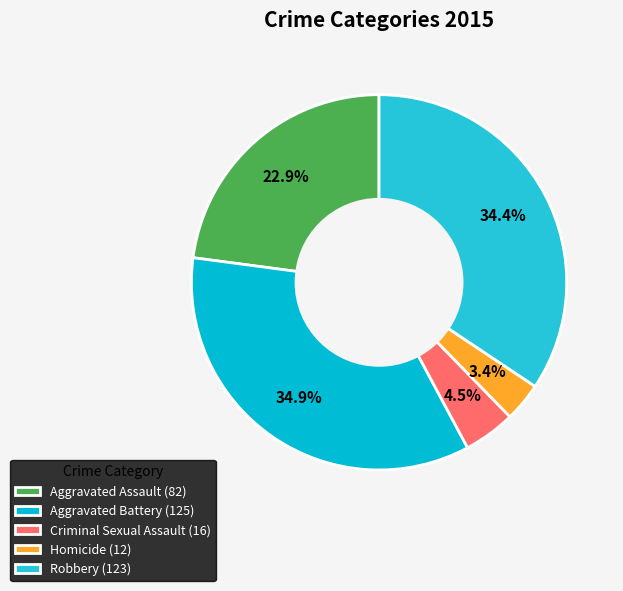

Rank the categories by value from lowest to highest.

Homicide, Criminal Sexual Assault, Aggravated Assault, Robbery, Aggravated Battery